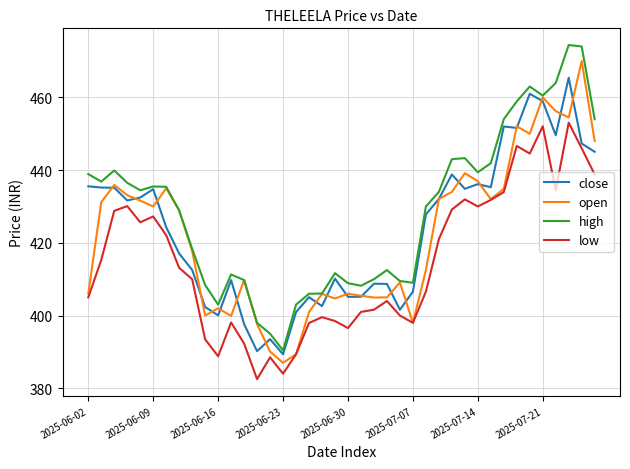

Rank the series by their maximum value, from highest to lowest.

high, open, close, low